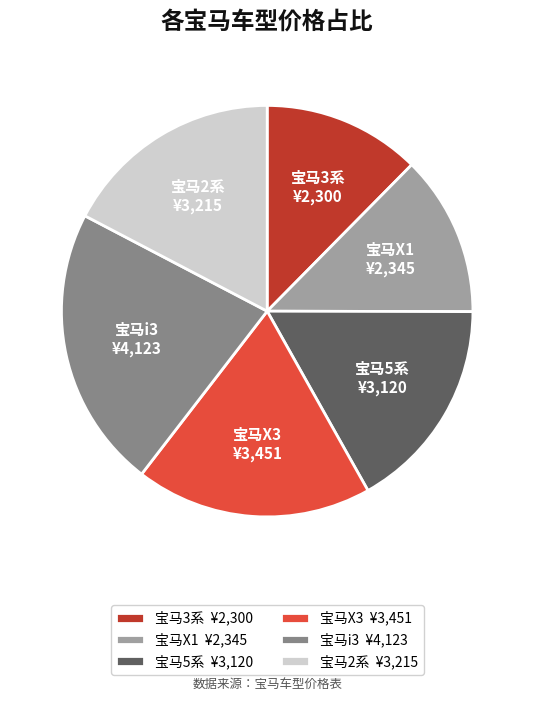

Combined, do 宝马i3 and 宝马5系 account for over 50%?

No